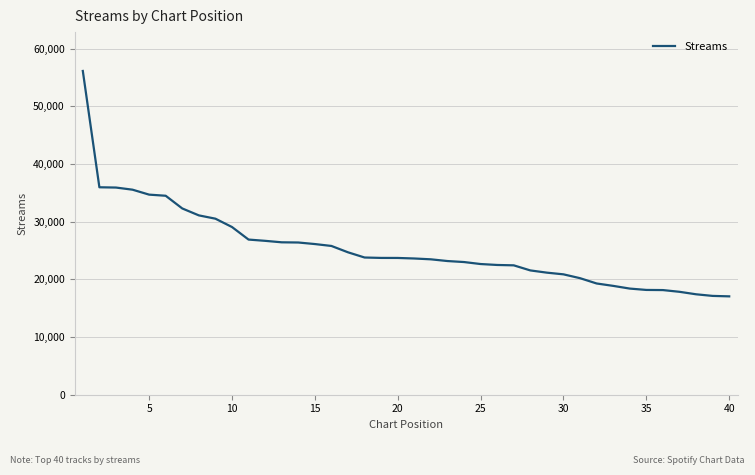

What is the minimum value shown in the chart?

17058